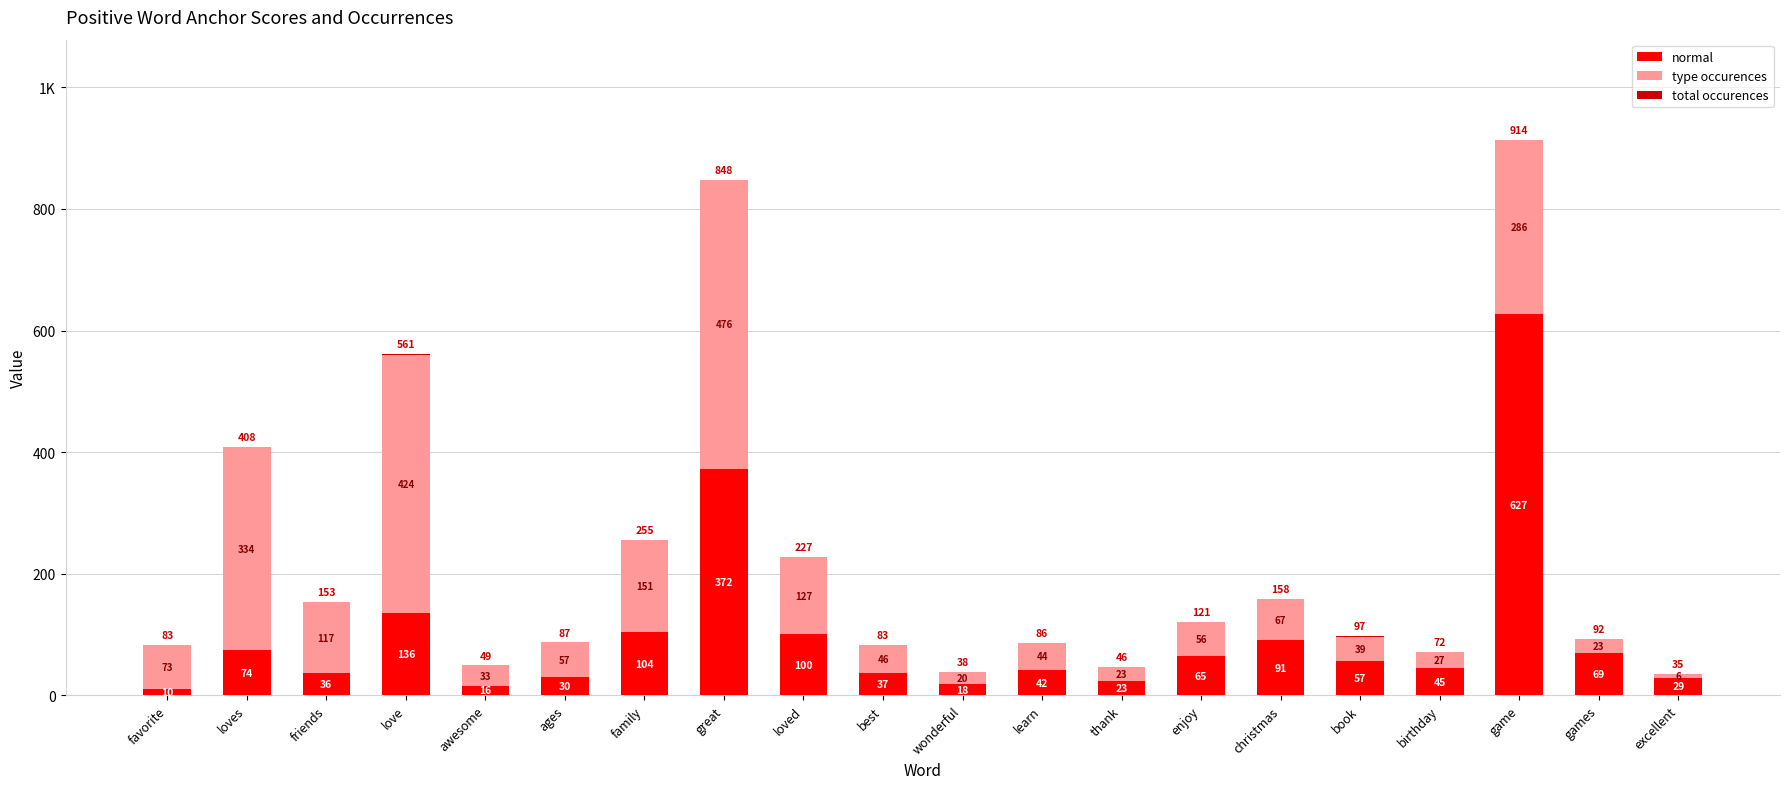

Where does the normal series first go above 57?

loves